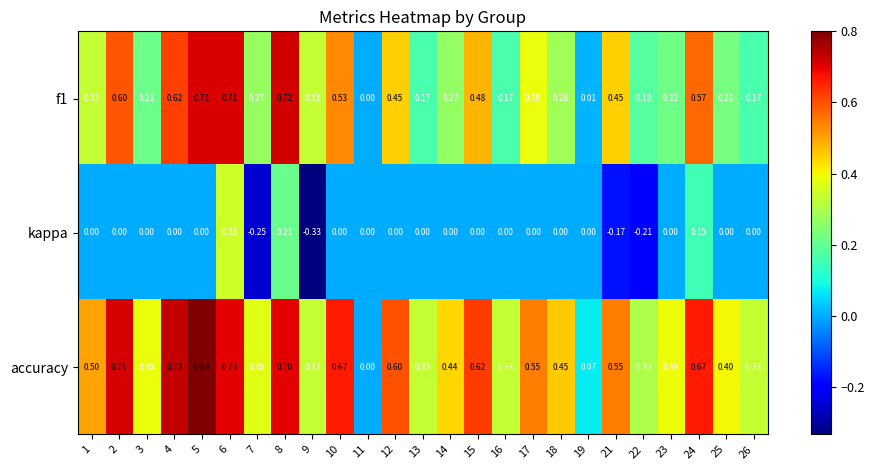

Is the value of accuracy at 24 greater than the value of kappa at 6?

Yes